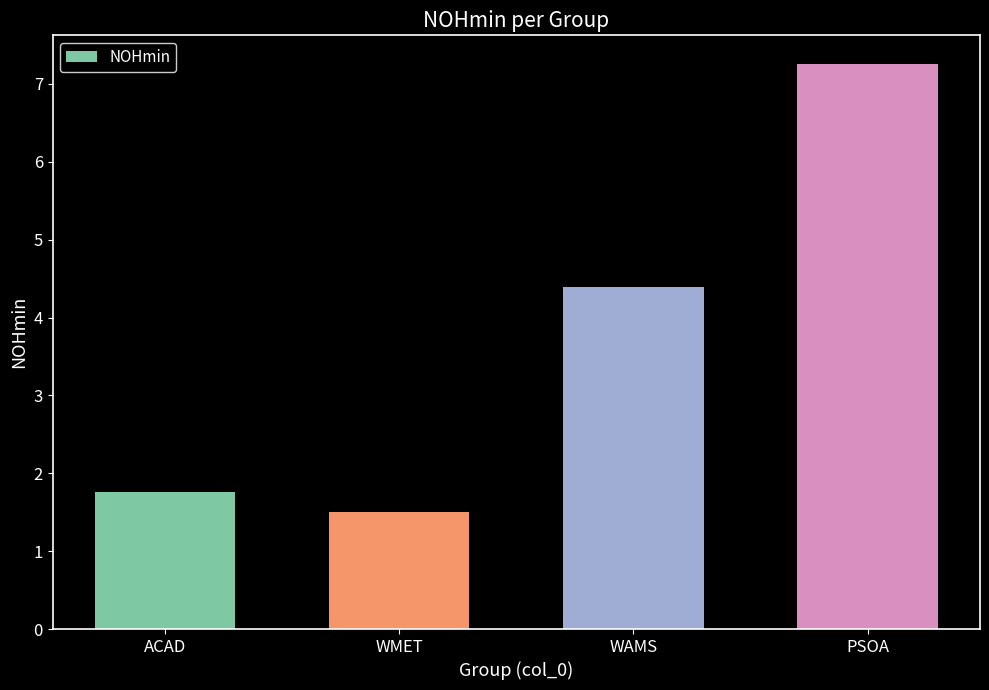

Approximately how many times larger is the value at PSOA compared to WMET?

4.8